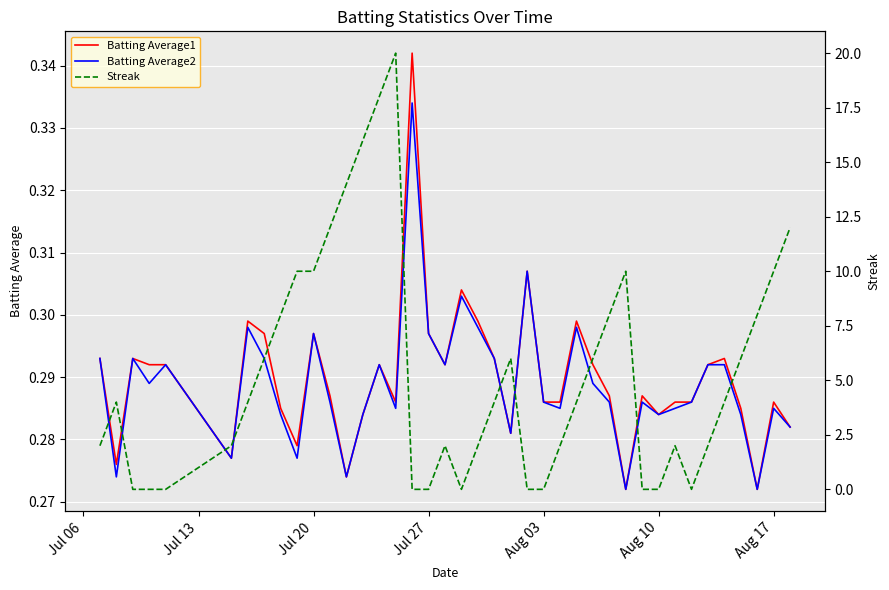

The Batting Average2 series shows 0.2 at Aug 10. True or false?

False